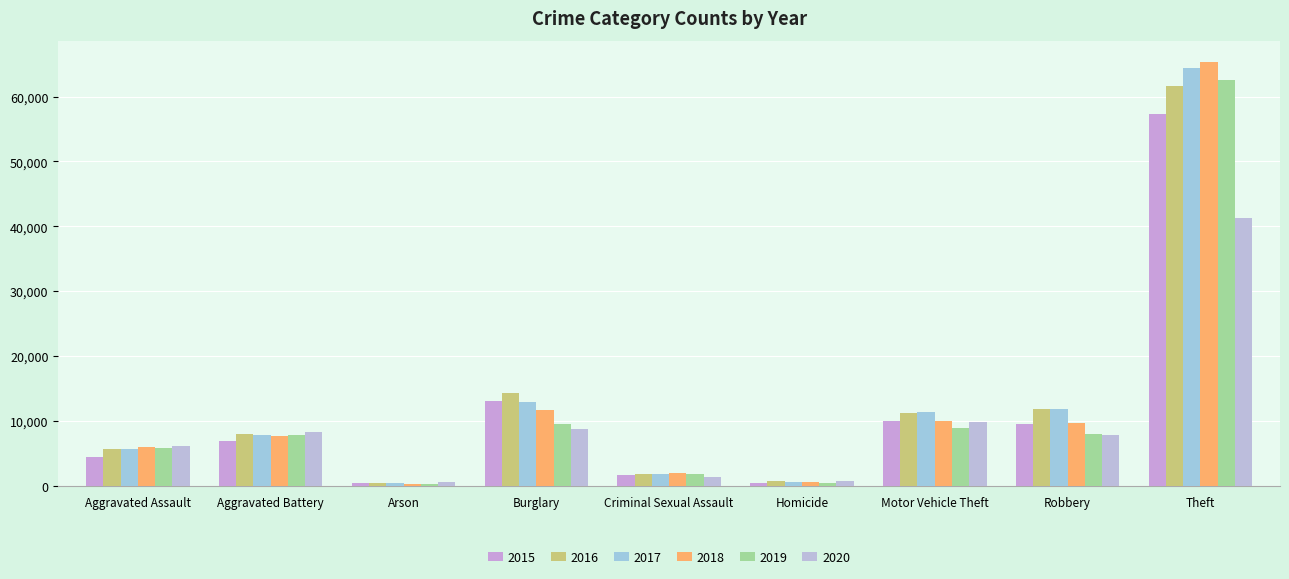

What is the minimum value for 2017?

444